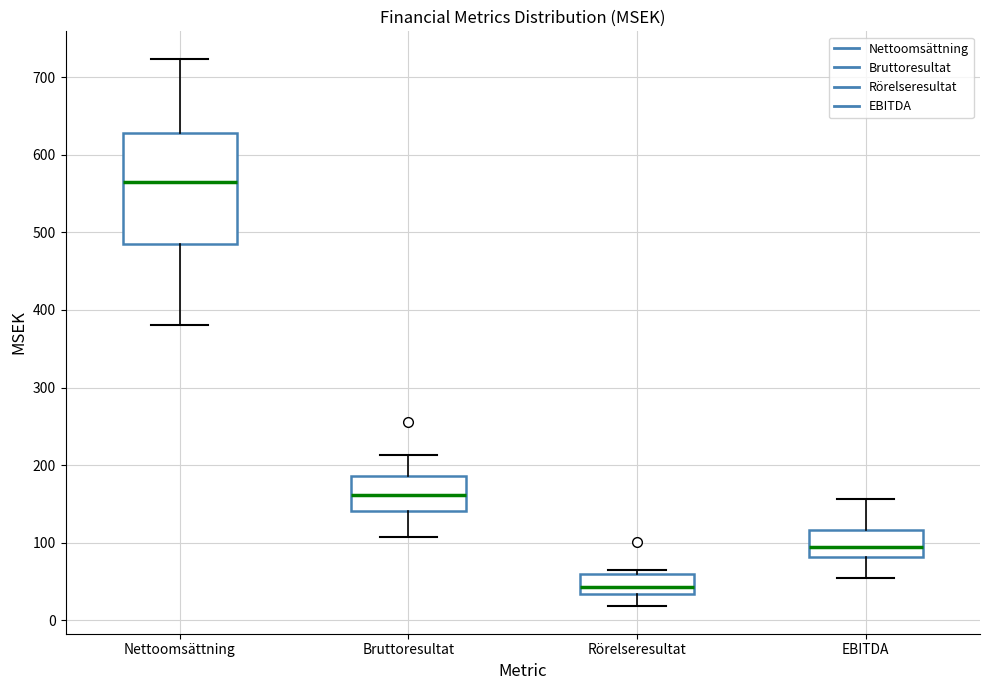

Reading left to right, transcribe this box plot: for each box, give where its median line is, the range the box spans, and where its two whiskers end, as read against the y-axis. The values are not printed on the chart, so give them approximately, as read against the axis.

Nettoomsättning: median 560, box 490 to 630, whiskers 380 to 720
Bruttoresultat: median 160, box 140 to 190, whiskers 110 to 210
Rörelseresultat: median 40, box 30 to 60, whiskers 20 to 70
EBITDA: median 90, box 80 to 120, whiskers 50 to 160